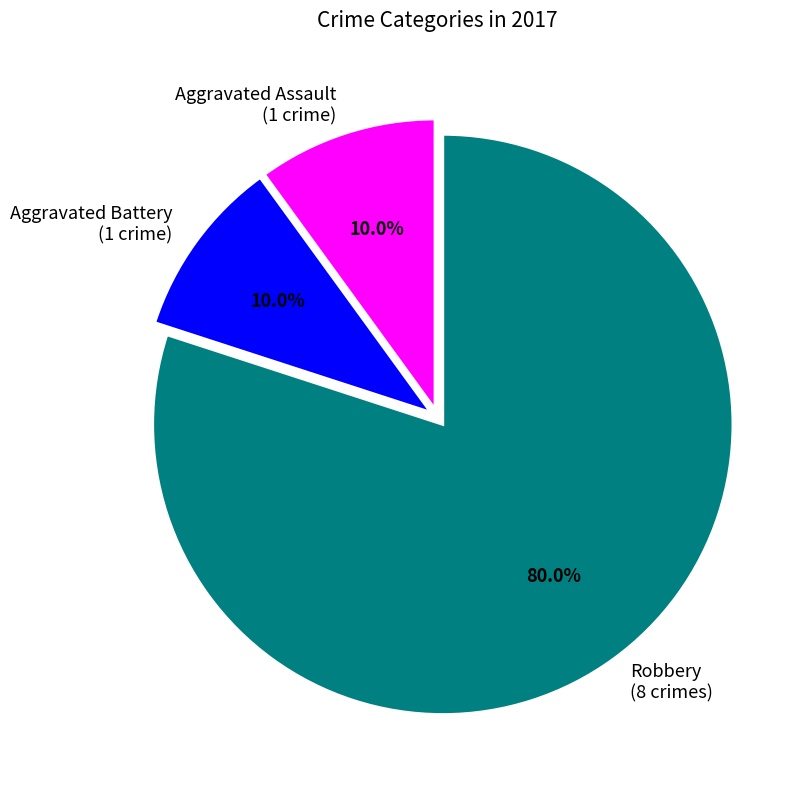

How much of the chart is everything except Aggravated Assault?

90.0%